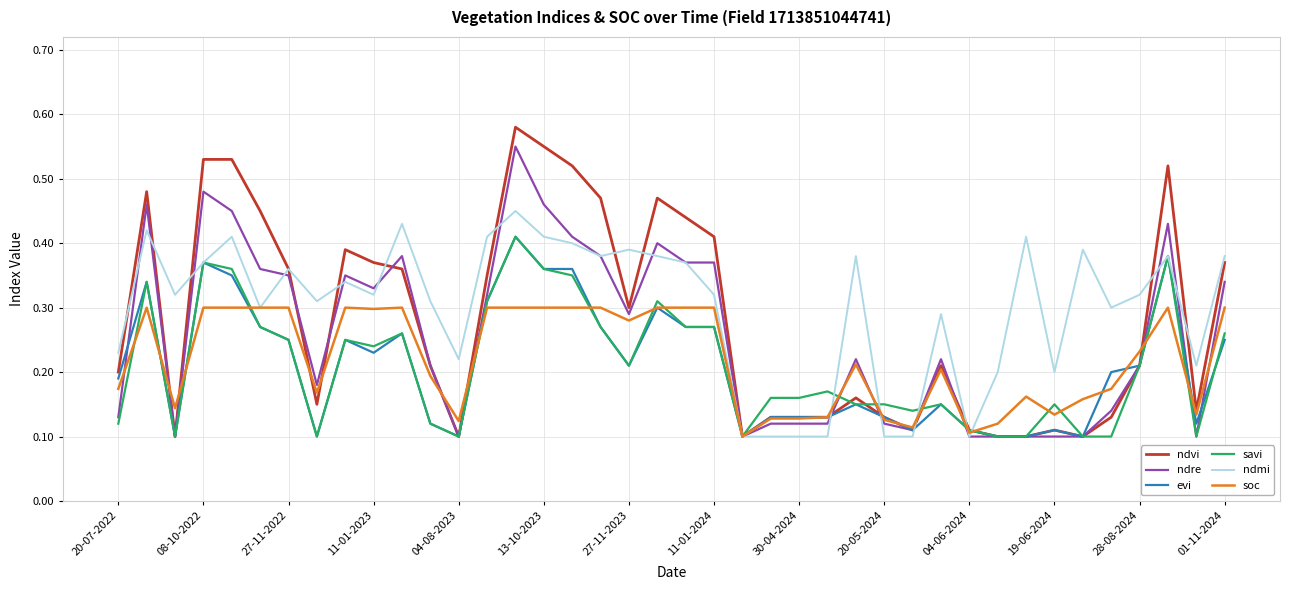

Which series has the widest spread of values?

ndvi